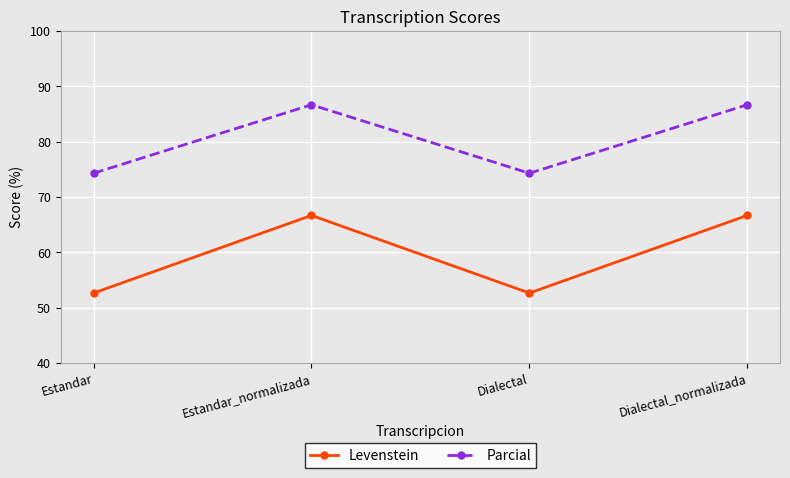

List the series in order of their overall mean, highest first.

Parcial, Levenstein